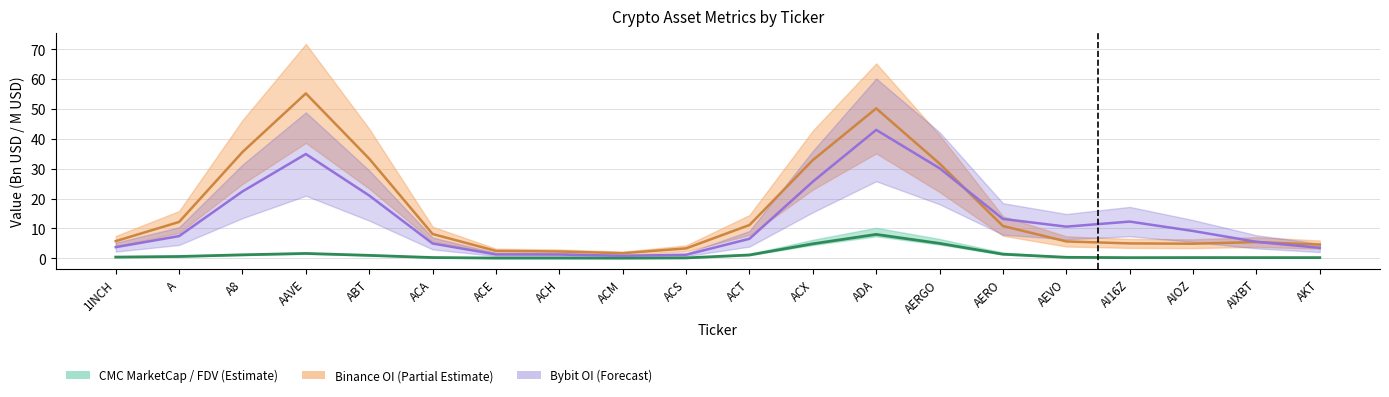

Reading left to right, list all the values displayed in this chart.

CMC MarketCap: 1INCH=0.4	A=0.6	A8=1.2	AAVE=1.6	ABT=1.0	ACA=0.3	ACE=0.1	ACH=0.1	ACM=0.1	ACS=0.1	ACT=1.1	ACX=4.9	ADA=8.0	AERGO=5.0	AERO=1.4	AEVO=0.3	AI16Z=0.2	AIOZ=0.2	AIXBT=0.2	AKT=0.2
Binance OI: 1INCH=5.8	A=12.2	A8=35.6	AAVE=55.2	ABT=33.3	ACA=8.1	ACE=2.5	ACH=2.3	ACM=1.7	ACS=3.3	ACT=11.1	ACX=32.9	ADA=50.2	AERGO=31.7	AERO=10.8	AEVO=5.6	AI16Z=5.0	AIOZ=4.9	AIXBT=5.4	AKT=4.6
Bybit OI: 1INCH=3.7	A=7.4	A8=22.4	AAVE=34.9	ABT=21.0	ACA=5.0	ACE=1.3	ACH=1.3	ACM=0.8	ACS=1.2	ACT=6.5	ACX=25.7	ADA=43.0	AERGO=30.2	AERO=13.2	AEVO=10.6	AI16Z=12.3	AIOZ=9.2	AIXBT=5.5	AKT=3.5